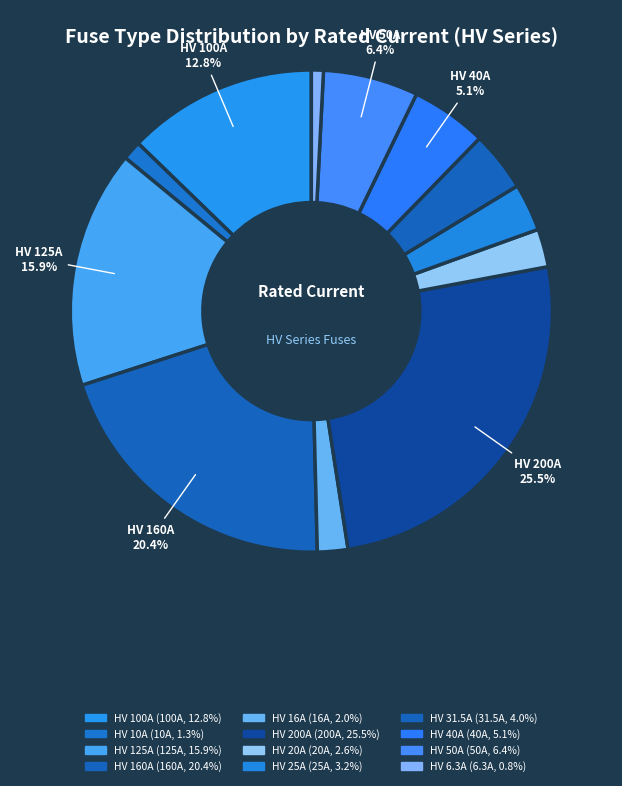

Which category has the smallest portion of the pie?

HV 6.3A